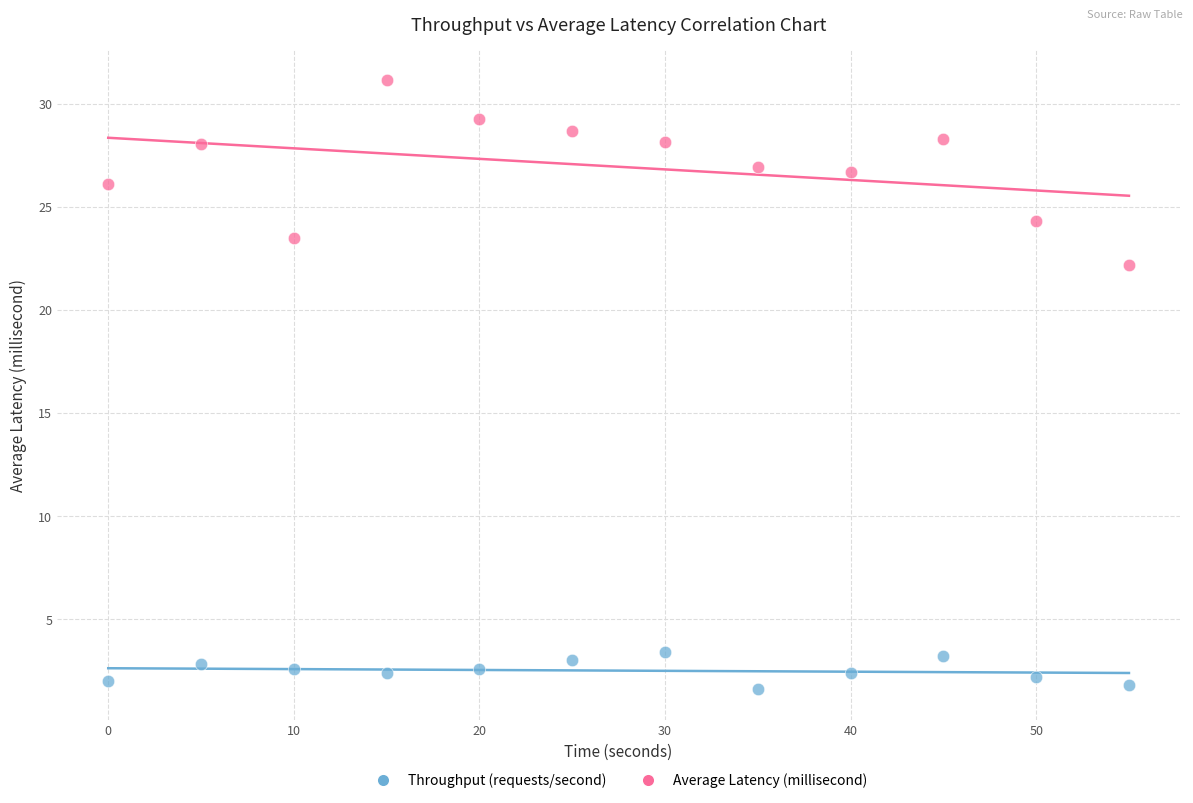

What are all the series names shown in the legend?

Throughput (requests/second), Average Latency (millisecond)